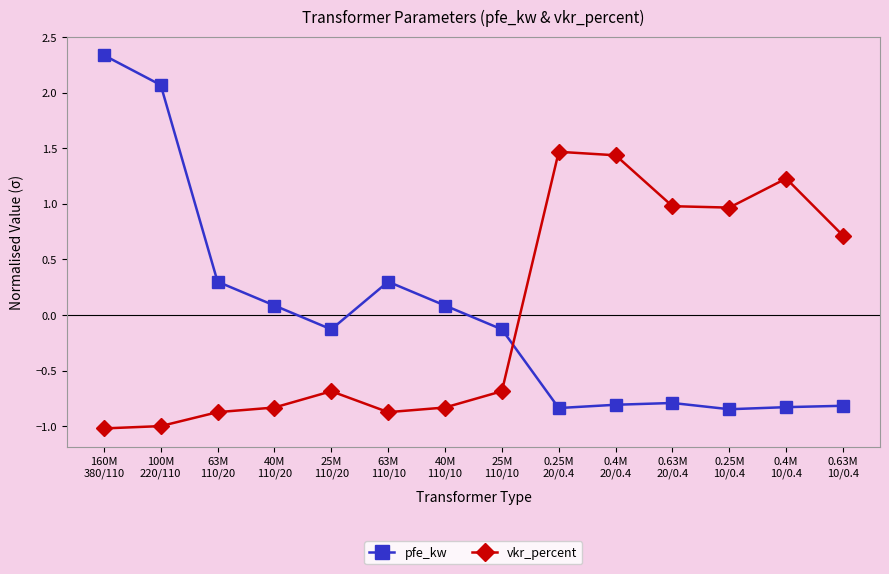

What is the difference between the second highest and minimum values in the vkr_percent series?

2.5